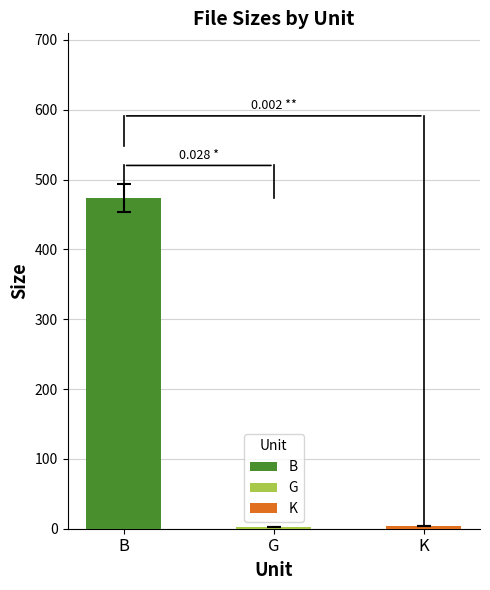

Reading left to right, list all the values displayed in this chart.

B=473.0	G=2.2	K=3.7